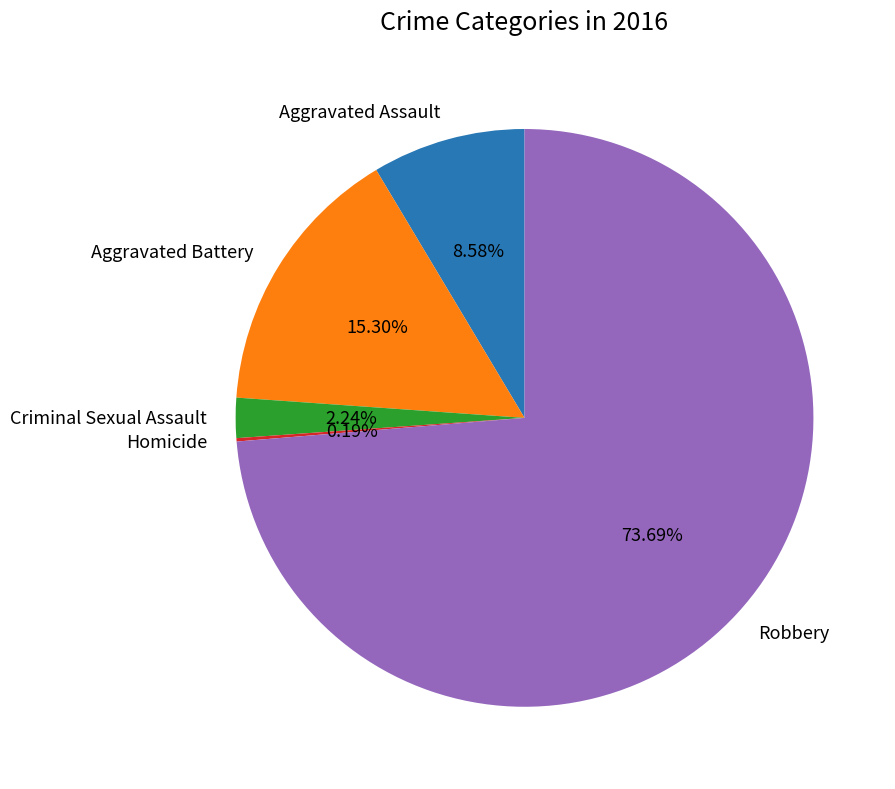

Which category has the biggest portion of the pie?

Robbery